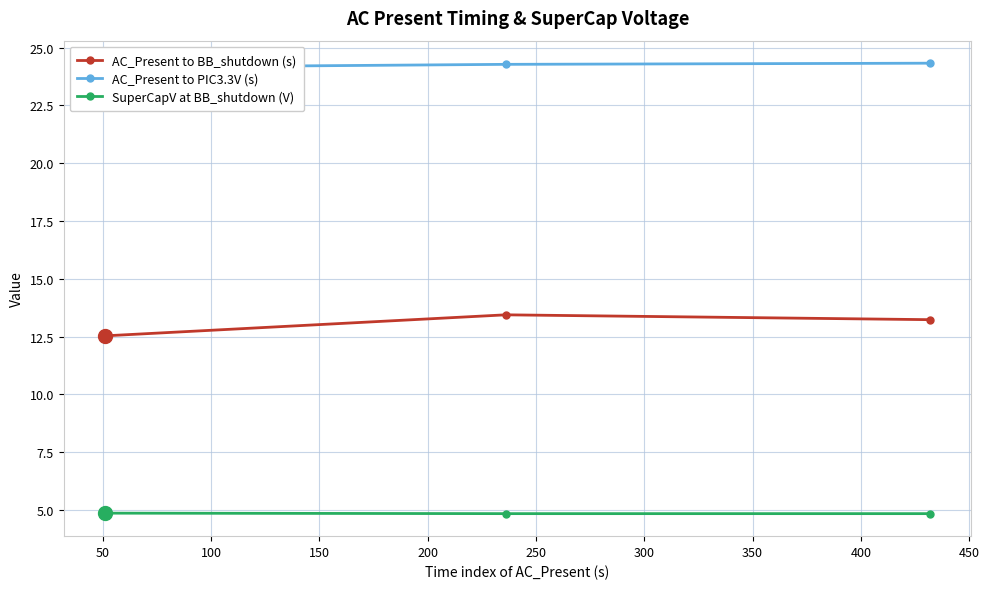

Rank the series by their average value, from highest to lowest.

AC_Present to PIC3.3V (s), AC_Present to BB_shutdown (s), SuperCapV at BB_shutdown (V)